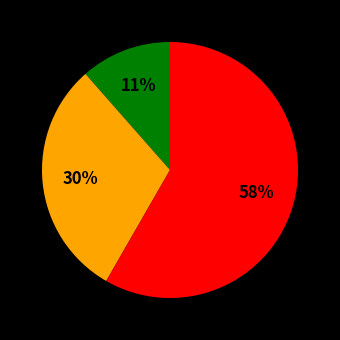

Does any single category account for the majority?

Yes